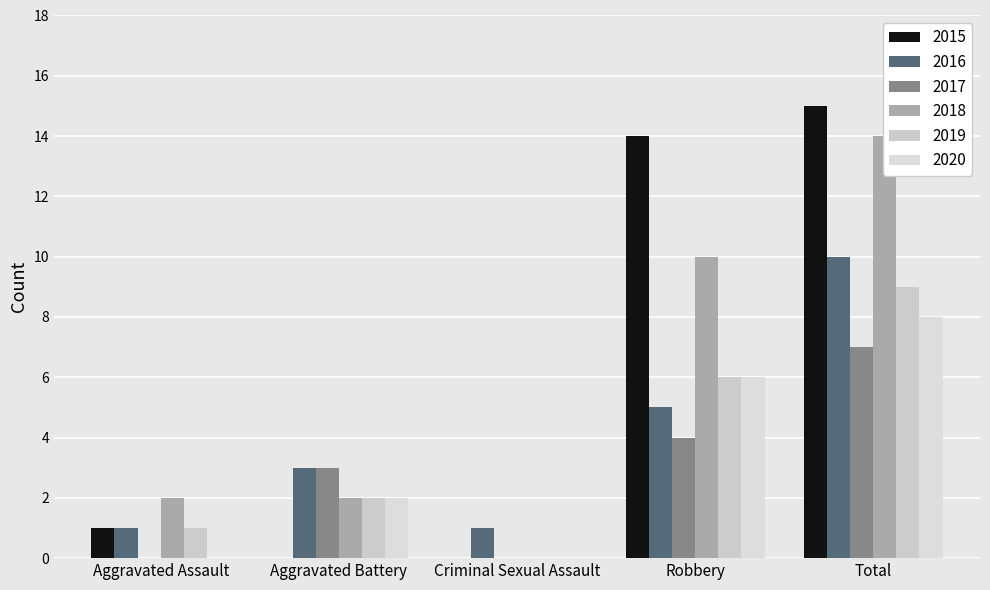

The 2015 series shows 0 at Criminal Sexual Assault. True or false?

True